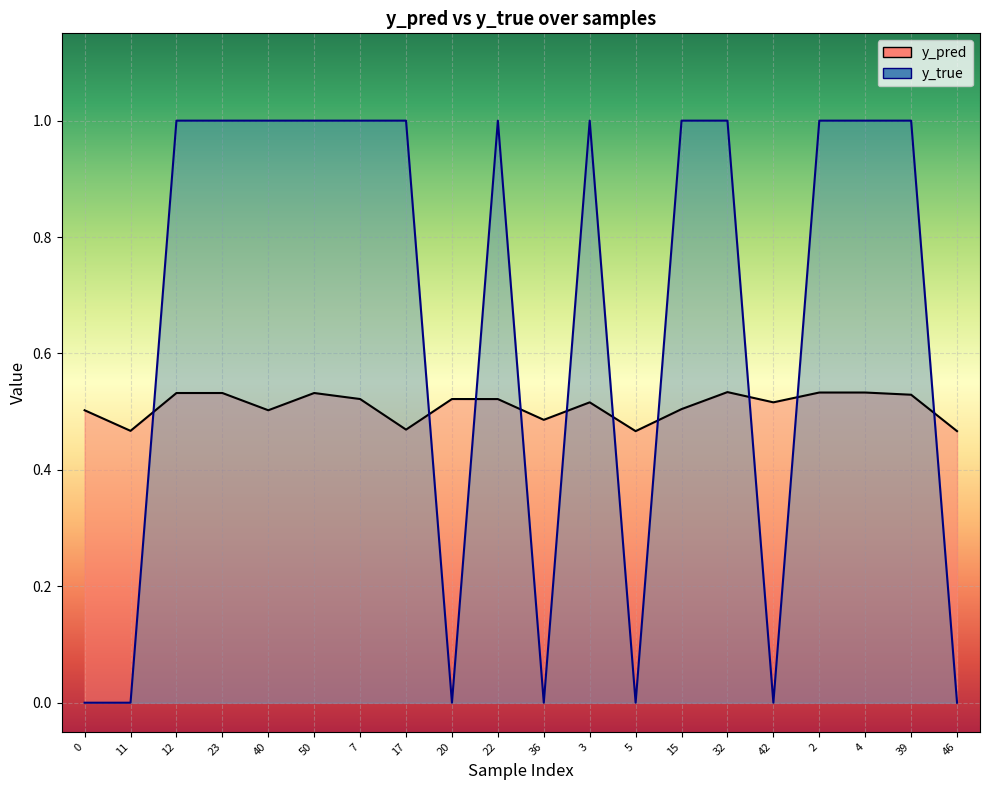

At which category is the sum across all series the highest?

32